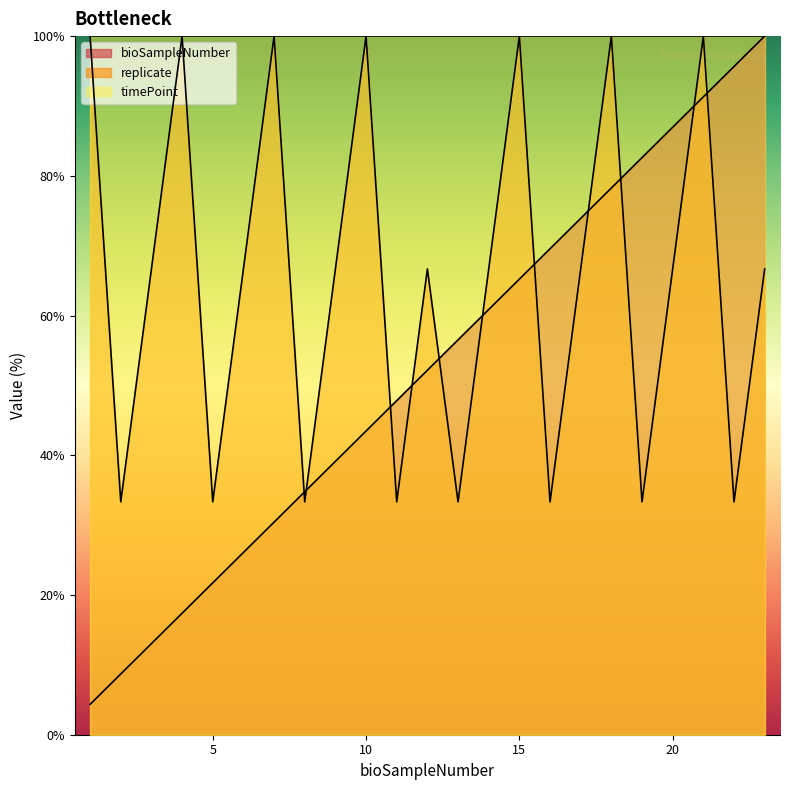

What is the difference between the maximum and minimum values in the replicate series?

66.7